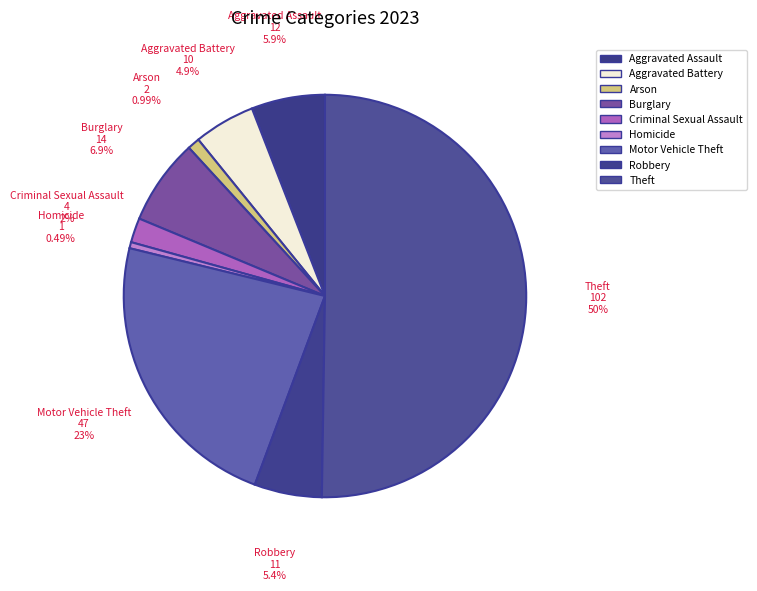

Approximately how many times larger is the value at Burglary compared to Robbery?

1.3